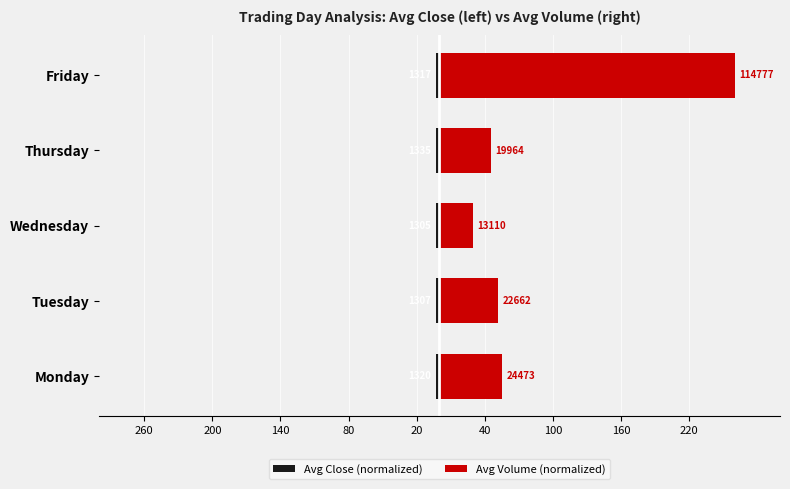

What is the difference between the maximum and second lowest values in the Avg Volume (normalized) series?

214.8